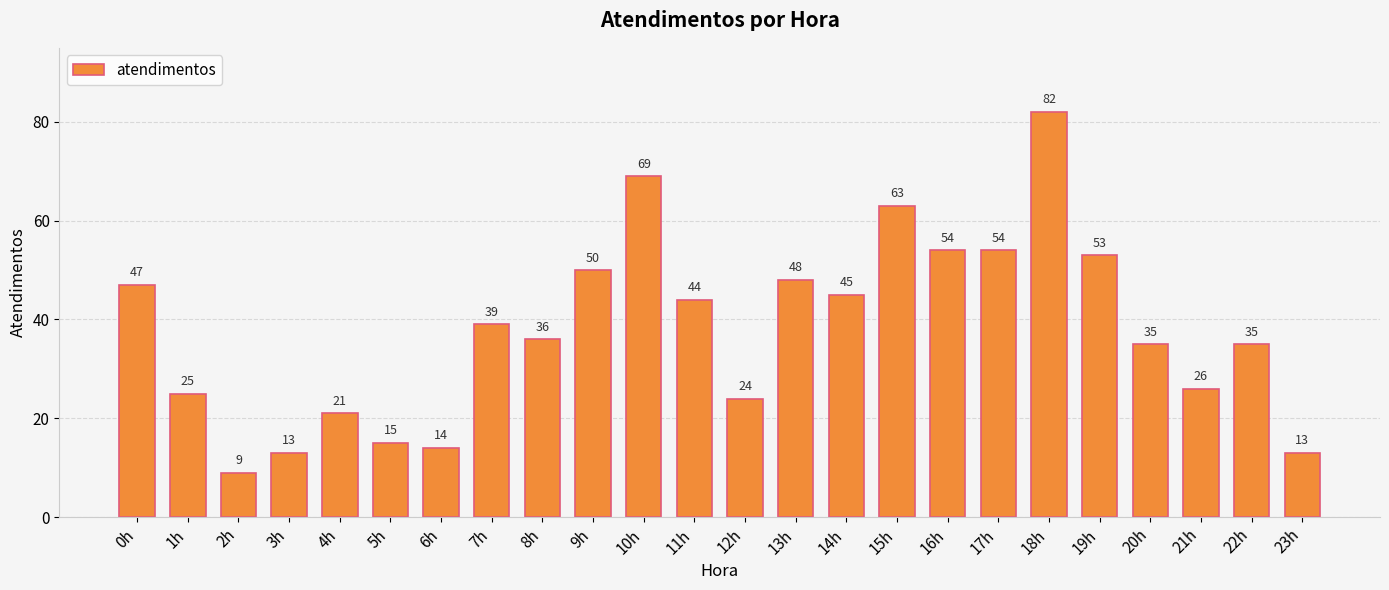

True or false: the data shows 9 at 2h.

True